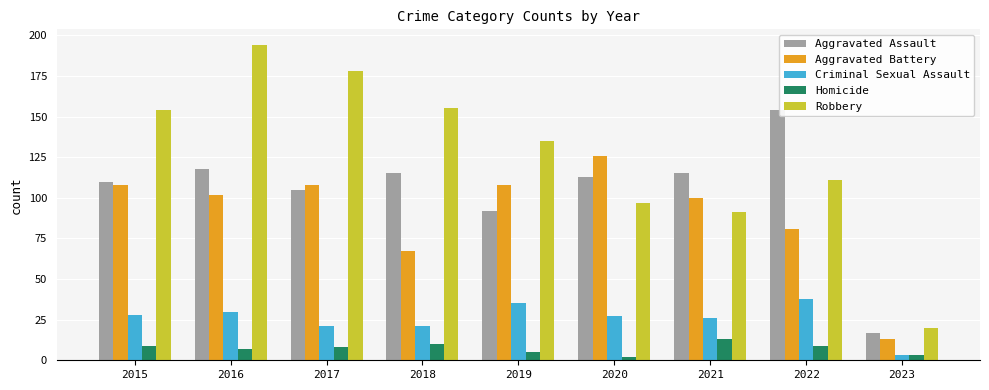

Where does the Criminal Sexual Assault series first go above 27?

2015